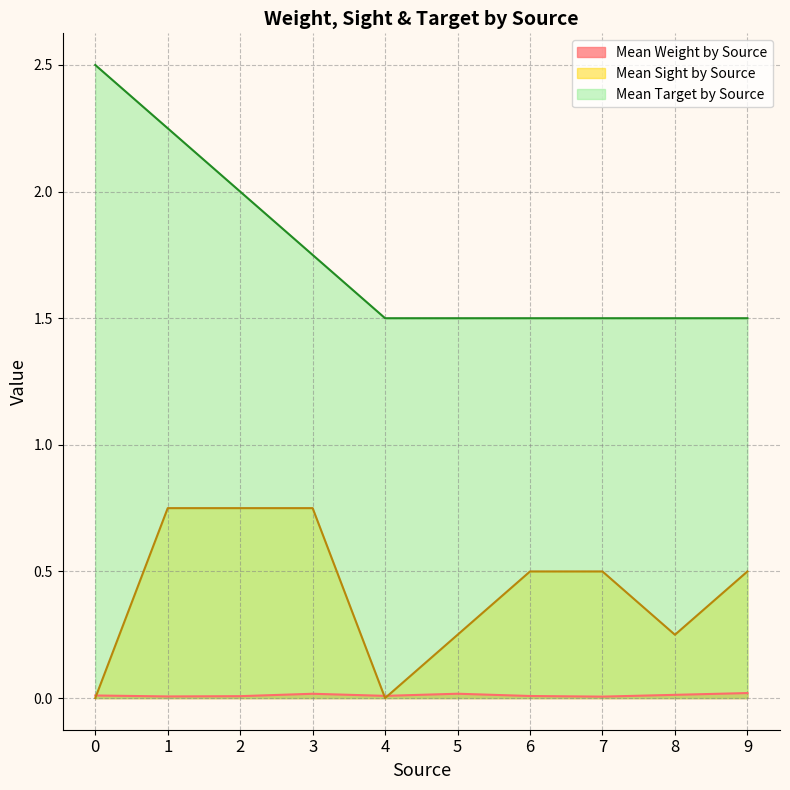

Is the value of Mean Sight by Source at 5 greater than the value of Mean Target by Source at 6?

No